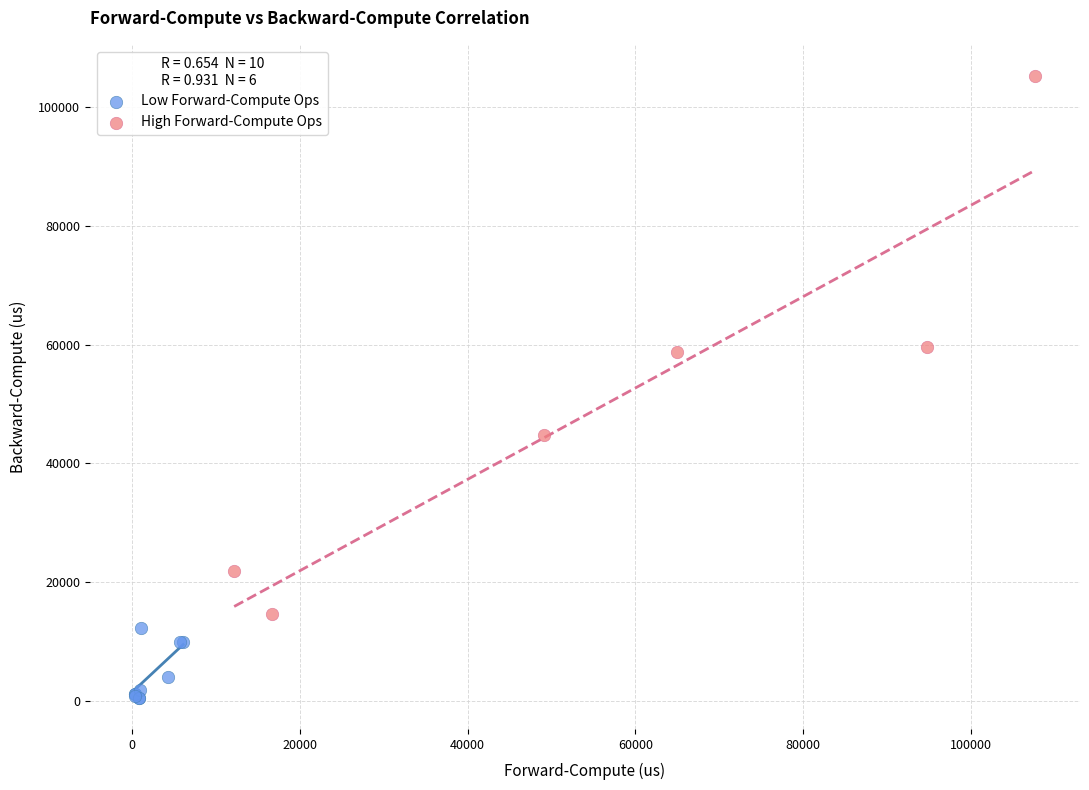

Which series reaches the maximum Y coordinate?

High Forward-Compute Ops